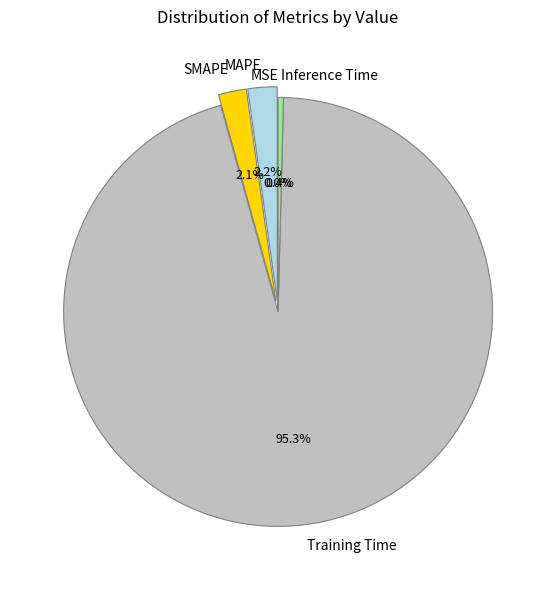

What is the largest slice in the pie chart?

Training Time